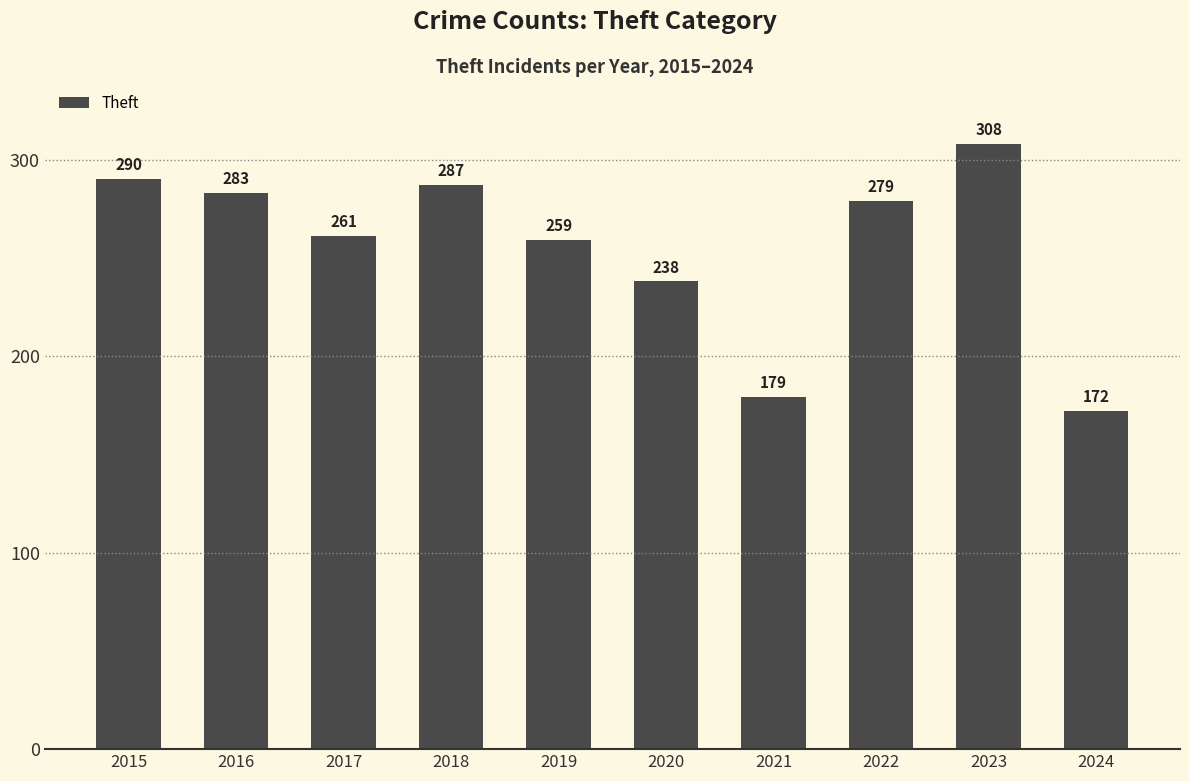

How many data points are less than 279?

5